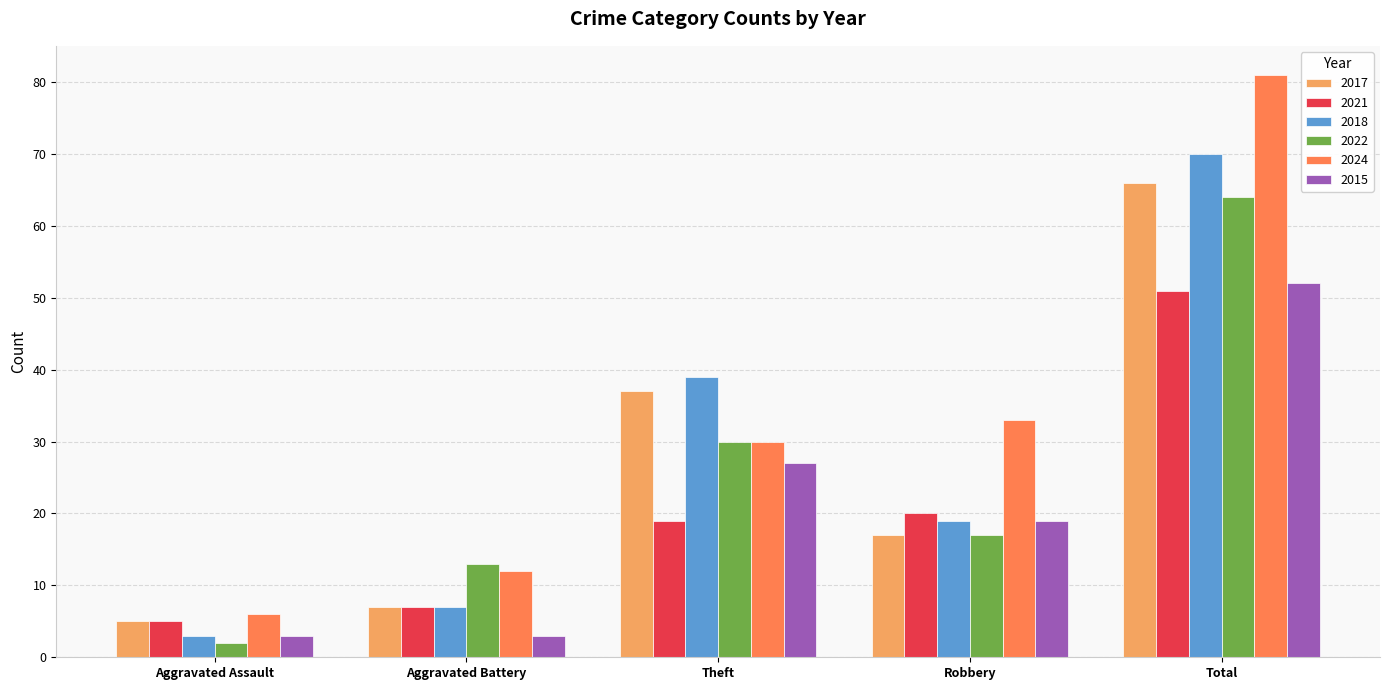

Between Aggravated Battery and Theft, which series saw the biggest shift?

2018